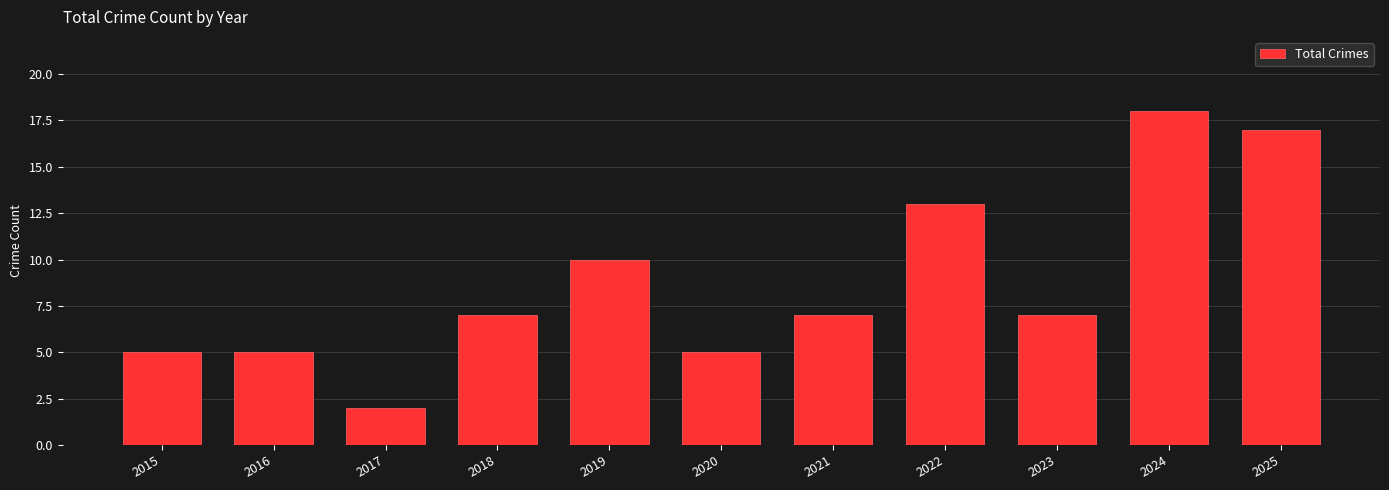

What is the value of the 4th bar from the left?

7